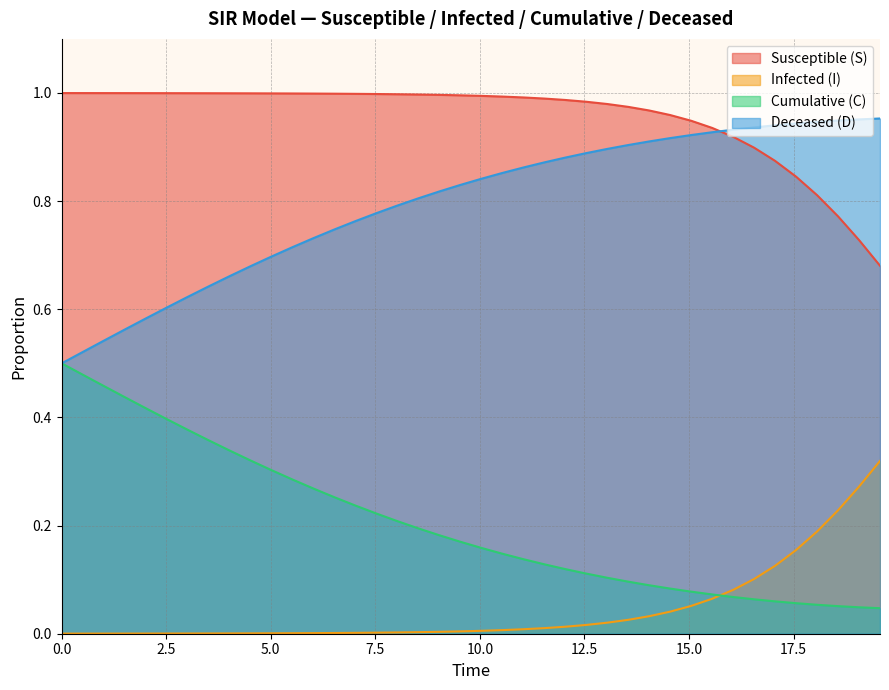

True or false: C has more than 0 interior local peaks.

False